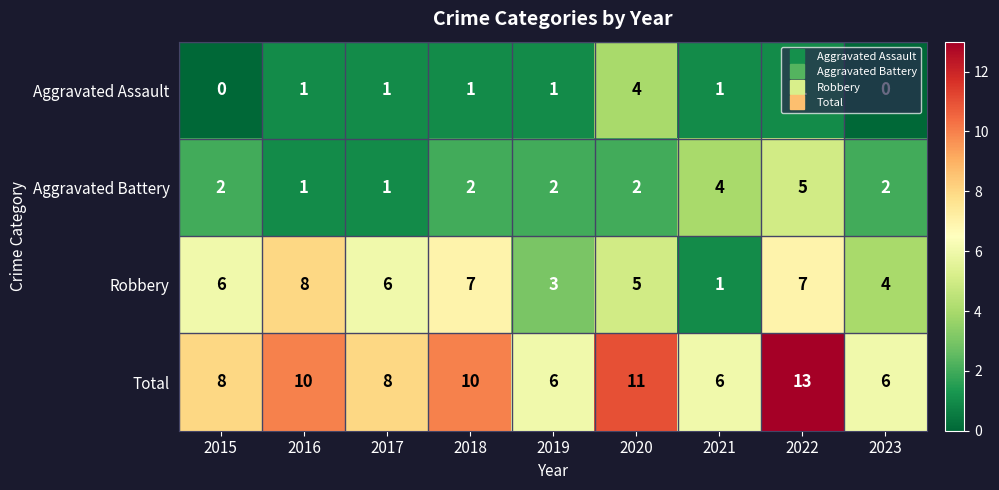

What is the sum of all Total values?

78